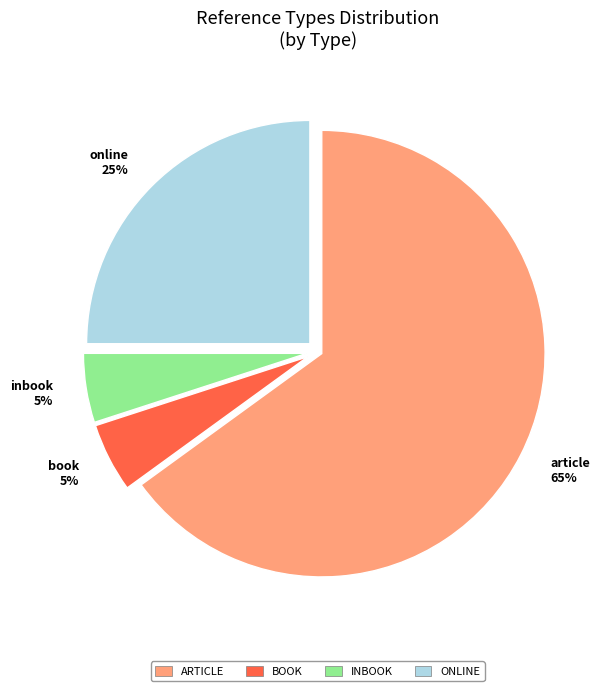

Between article and inbook, which is larger?

article